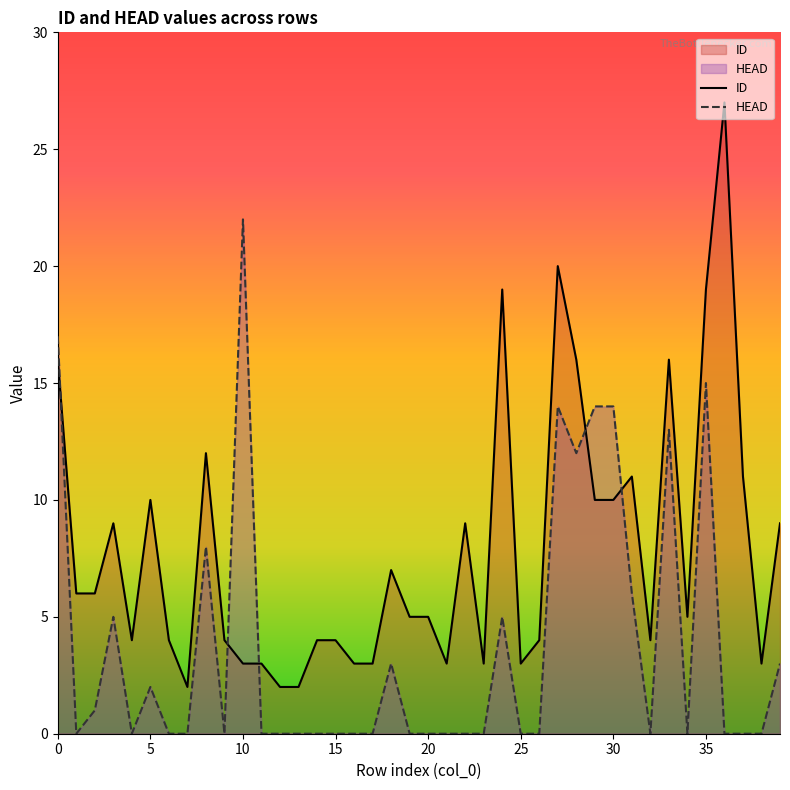

Count the number of categories in the chart.

40